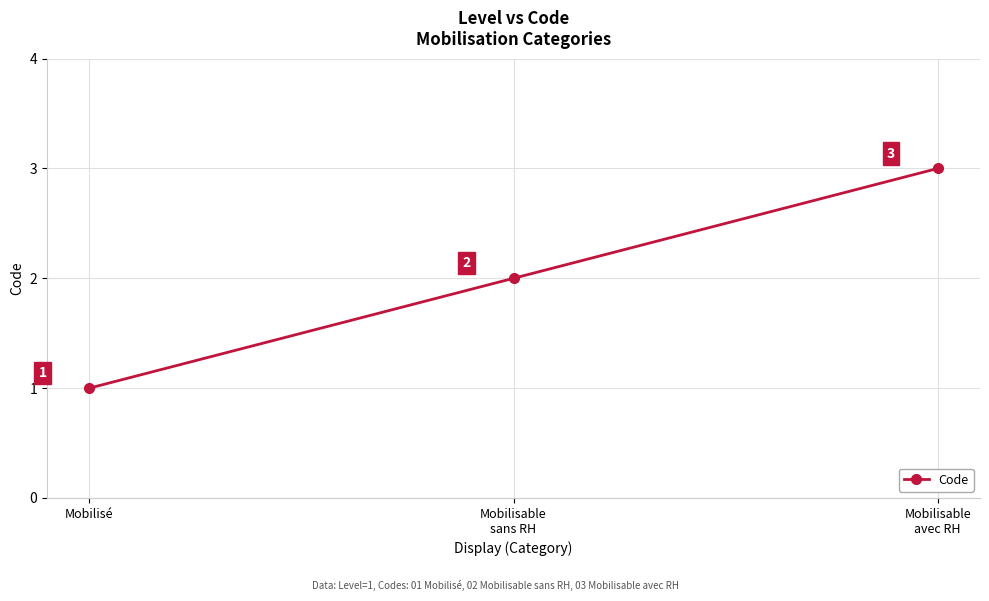

Does the chart have visible grid lines?

Yes